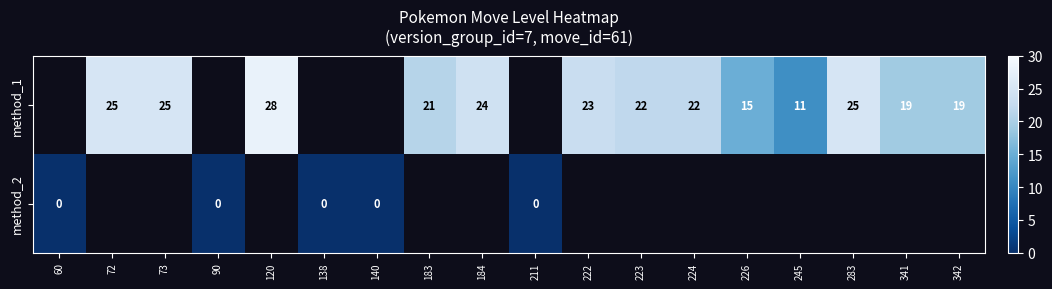

Is it true that method_1 equals 11 at 245?

True